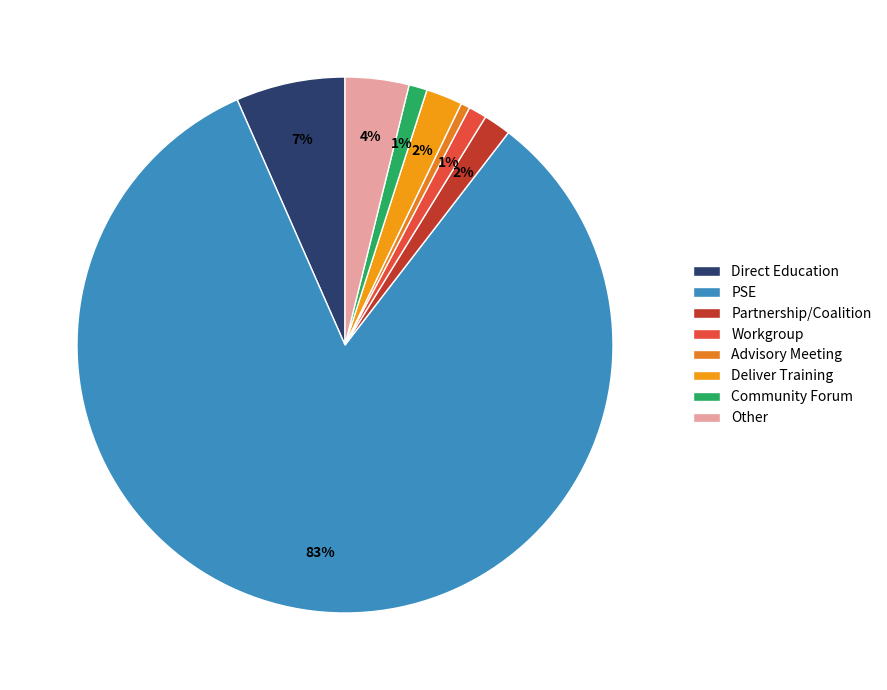

How many slices are in this pie chart?

8